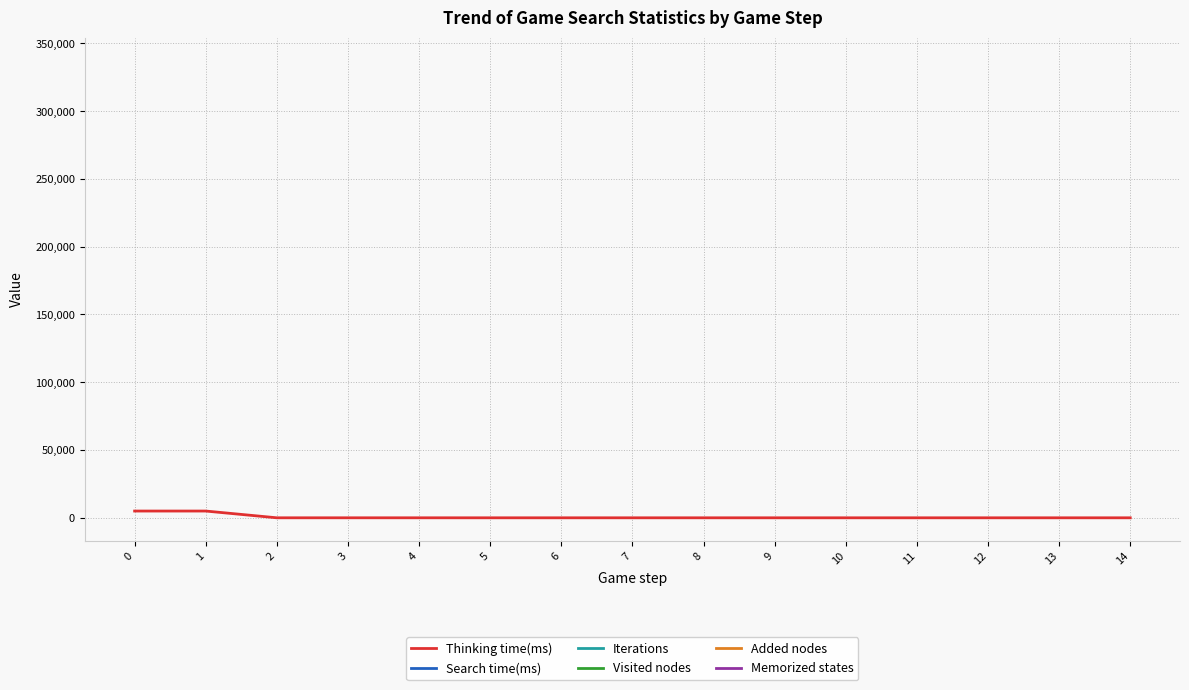

How many categories are shown in the chart?

15